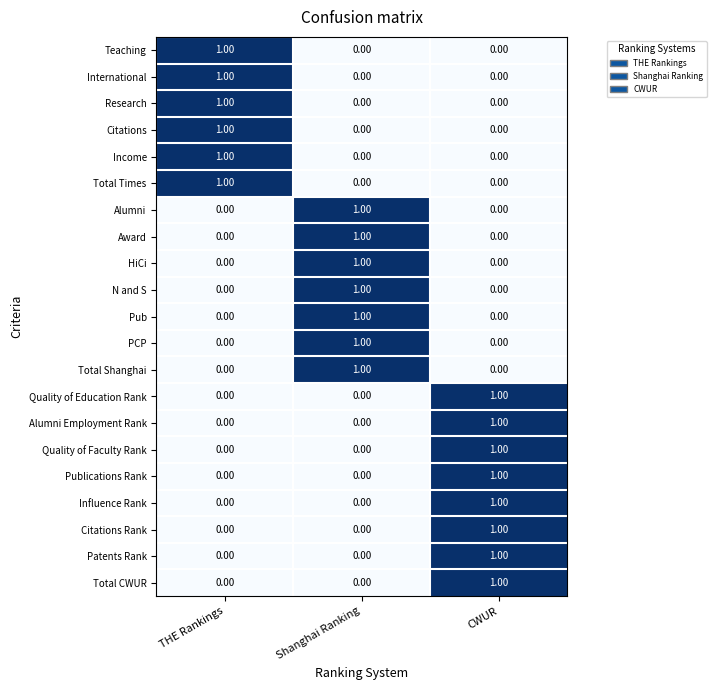

Which category has the highest value in the Total Times series?

THE Rankings